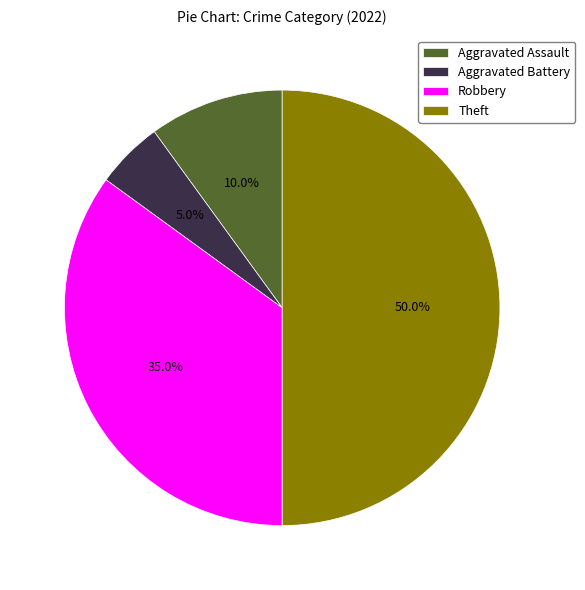

To the nearest percent, what portion does Aggravated Battery represent?

5%